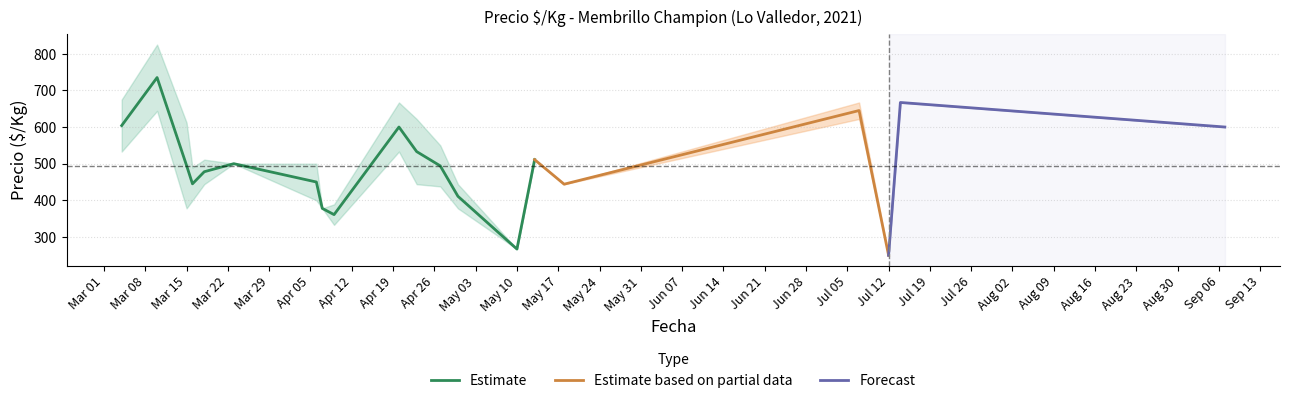

True or false: Precio $/Kg max and Precio $/Kg min intersect in this chart.

False